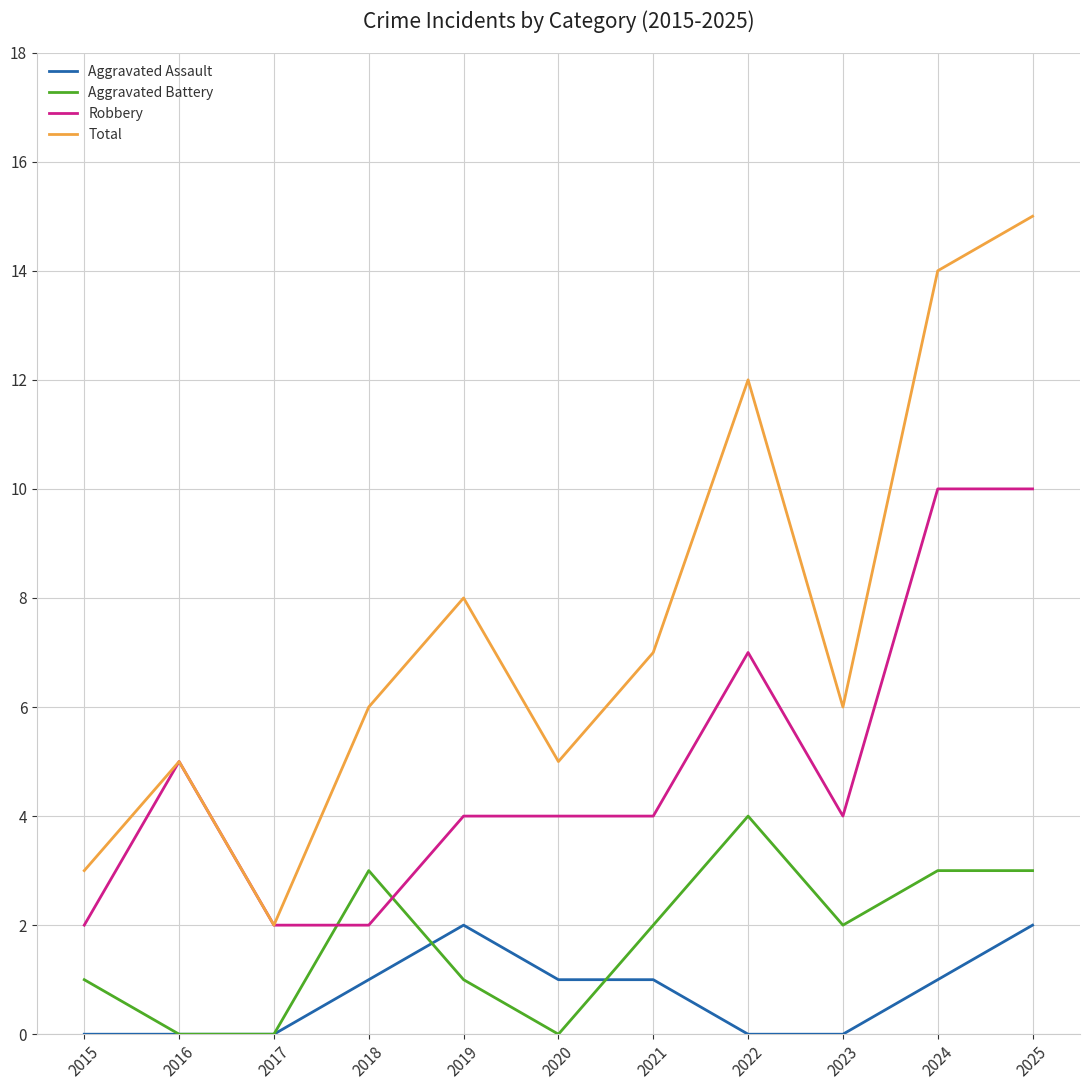

Is the value of Aggravated Battery at 2016 greater than the value of Aggravated Assault at 2018?

No